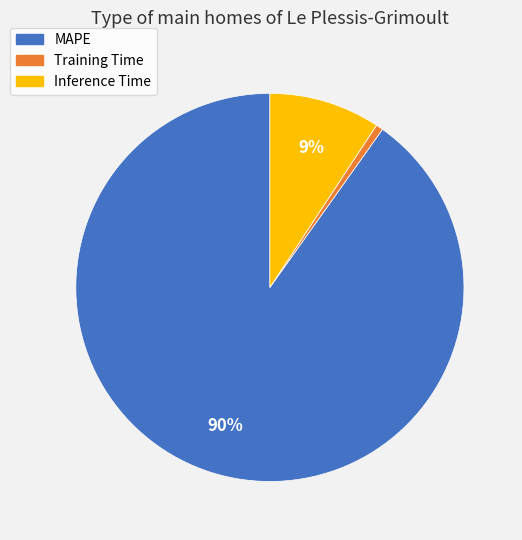

Combined, do Training Time and MAPE account for over 50%?

Yes